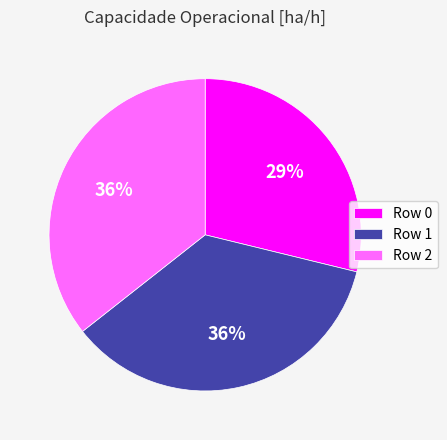

Does Row 0 represent more than half of the total?

No